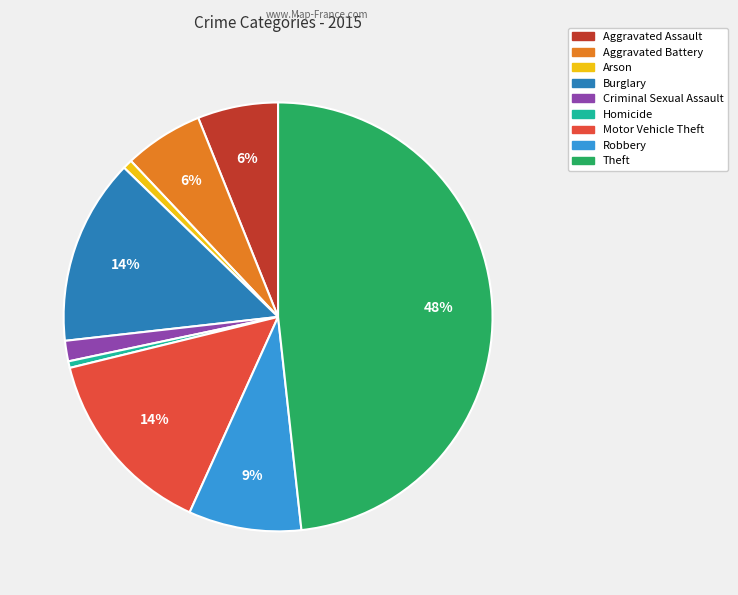

Which category has the biggest portion of the pie?

Theft